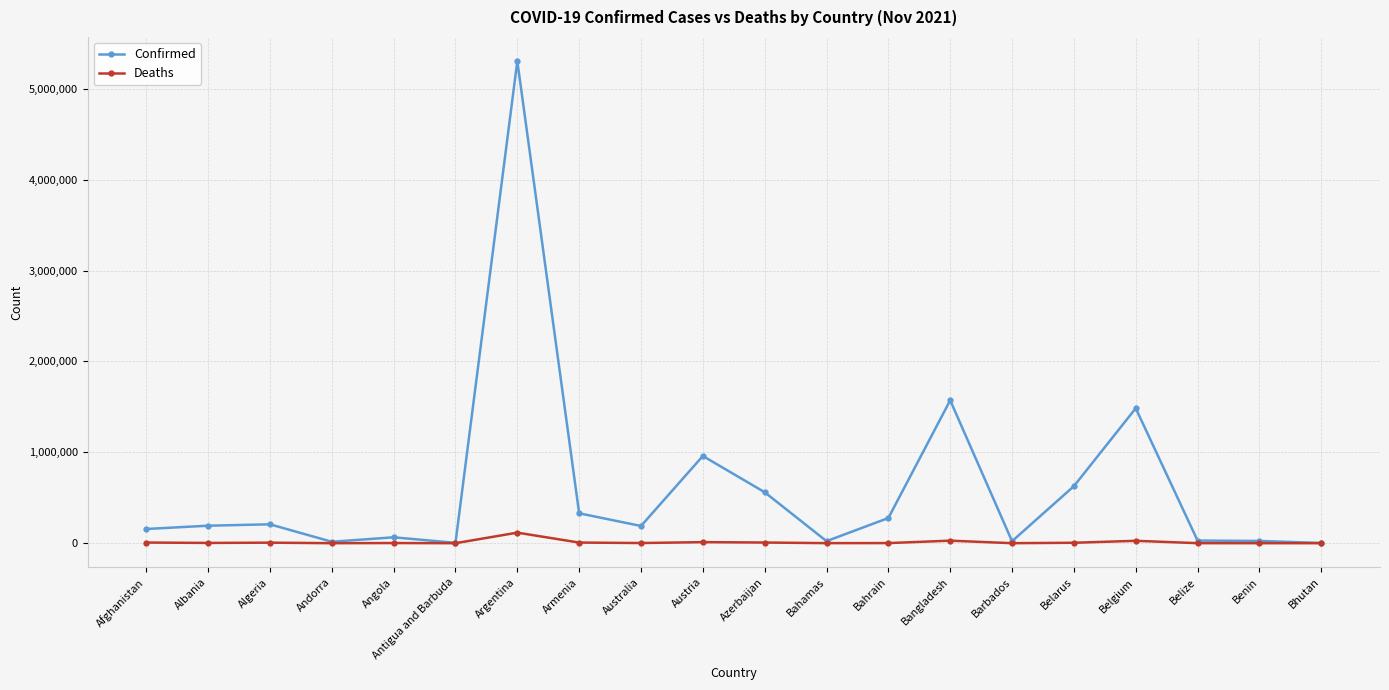

What is the approximate value of Deaths at Azerbaijan?

7445